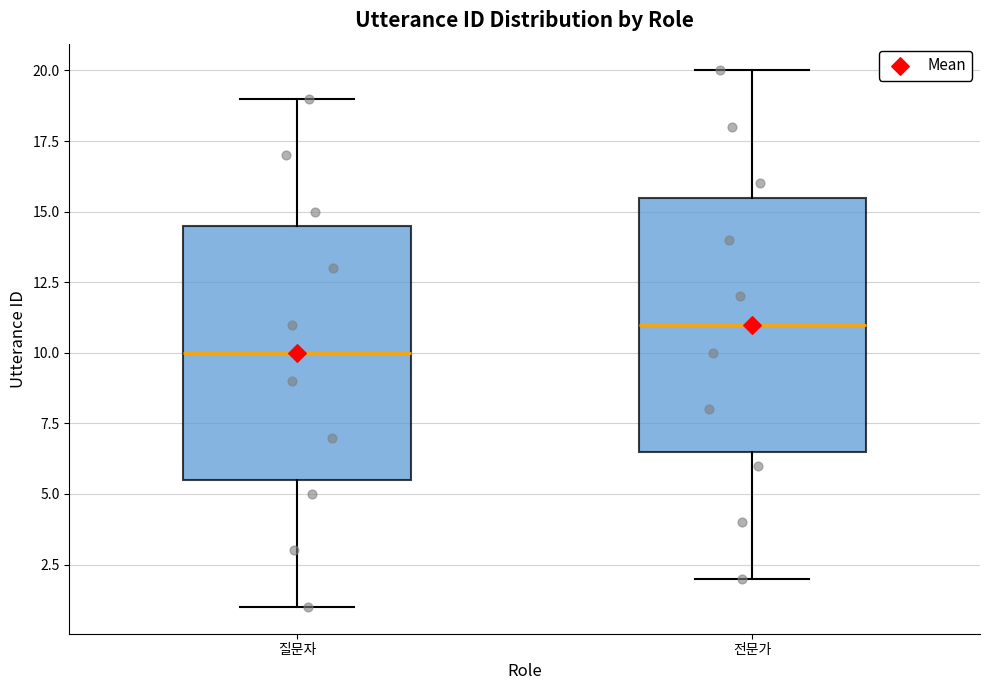

Where is the upper edge of the box for 질문자 on the y-axis? The values are not printed on the chart, so give them approximately, as read against the axis.

14.5